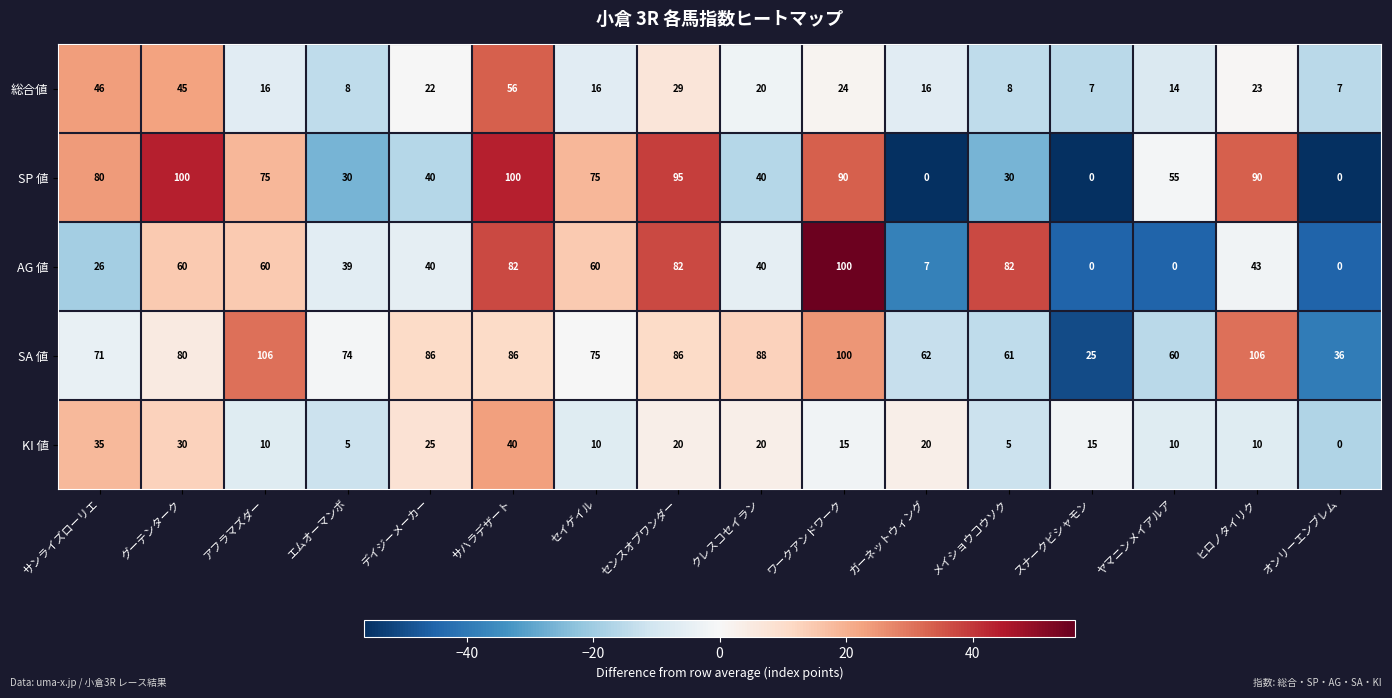

How many AG 値 values are between 26 and 82?

11